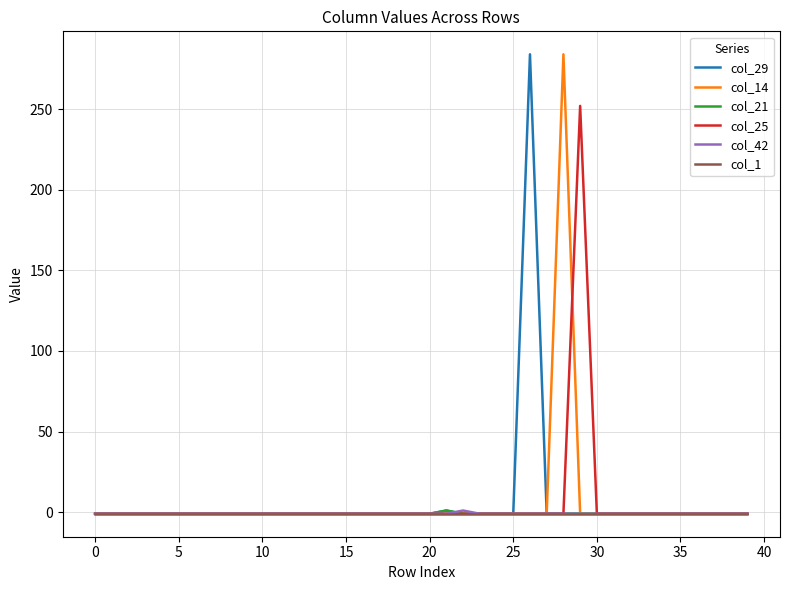

How many lines are shown in the chart?

6